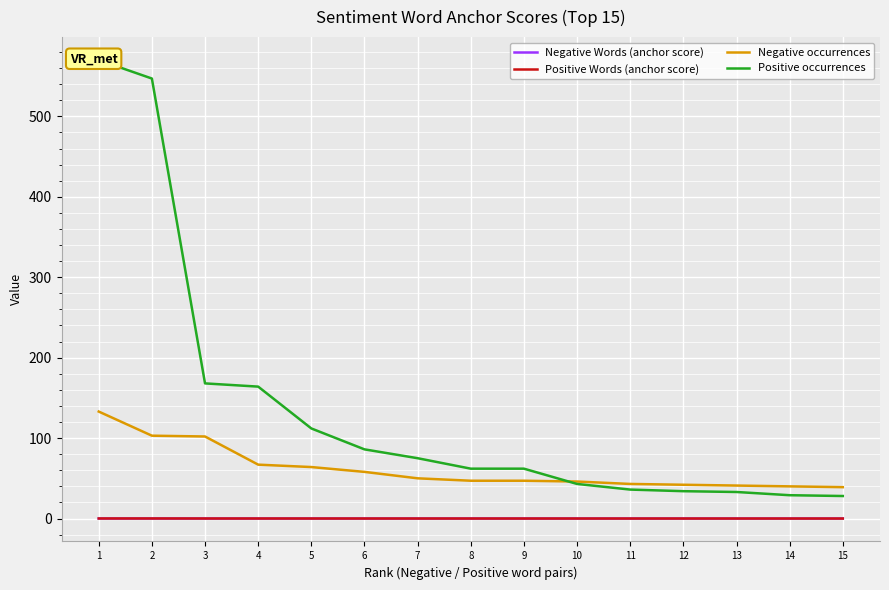

What is the spread (max minus min) of values at 6?

86.0